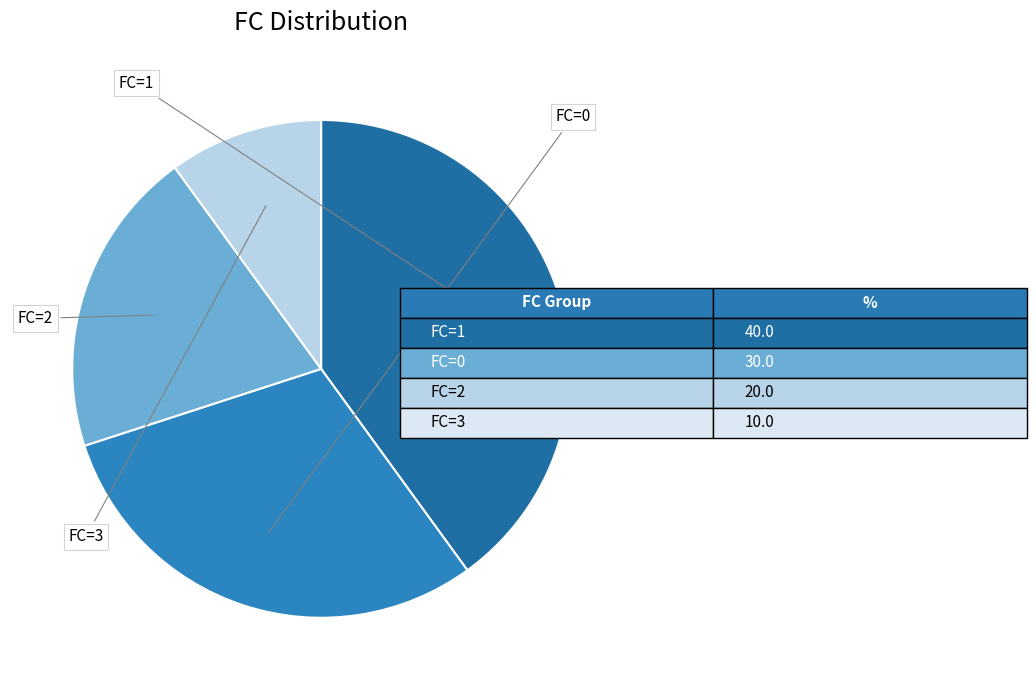

To the nearest percent, what is the difference between the largest and smallest slice percentages?

30%